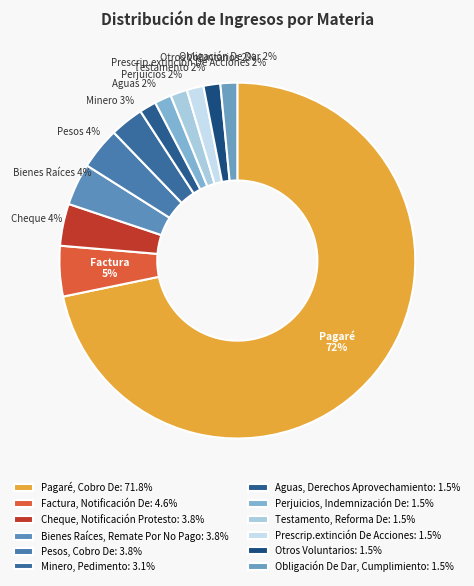

How many segments does this pie chart have?

12